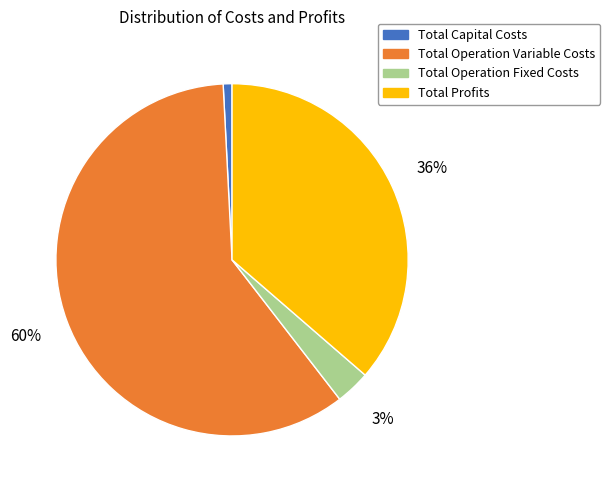

To the nearest percent, what portion does Total Operation Variable Costs represent?

60%